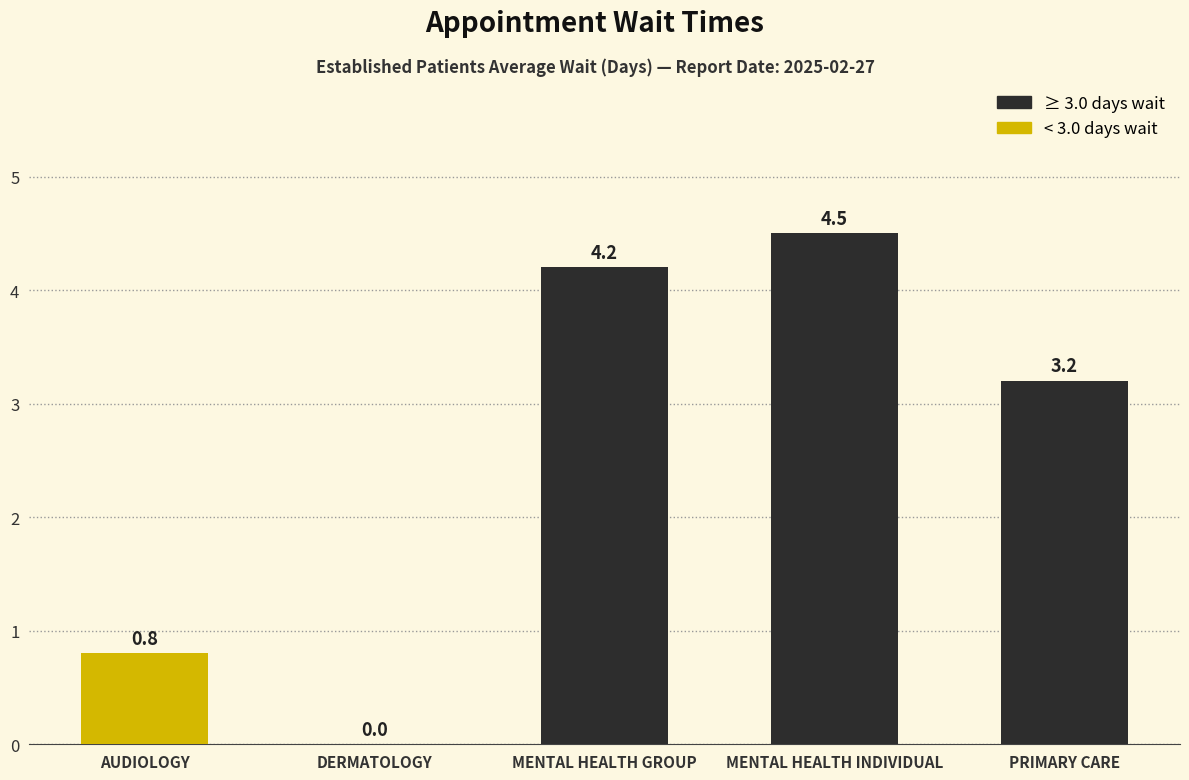

Reading left to right, extract all data points from this chart.

0.8	0.0	4.2	4.5	3.2